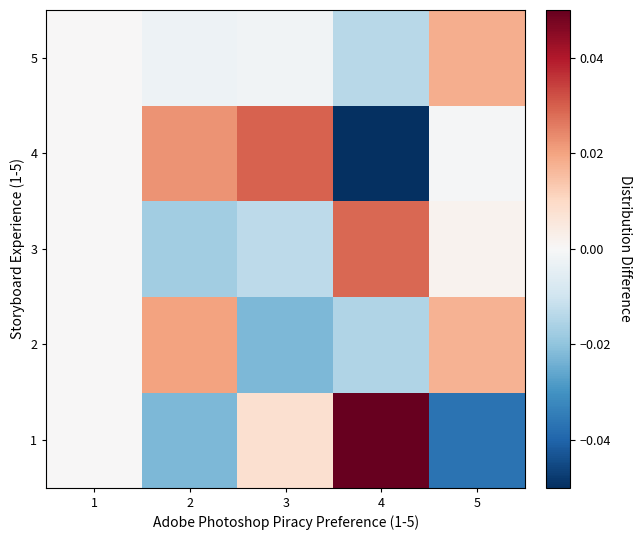

Which has a higher value, 5 or 3?

3